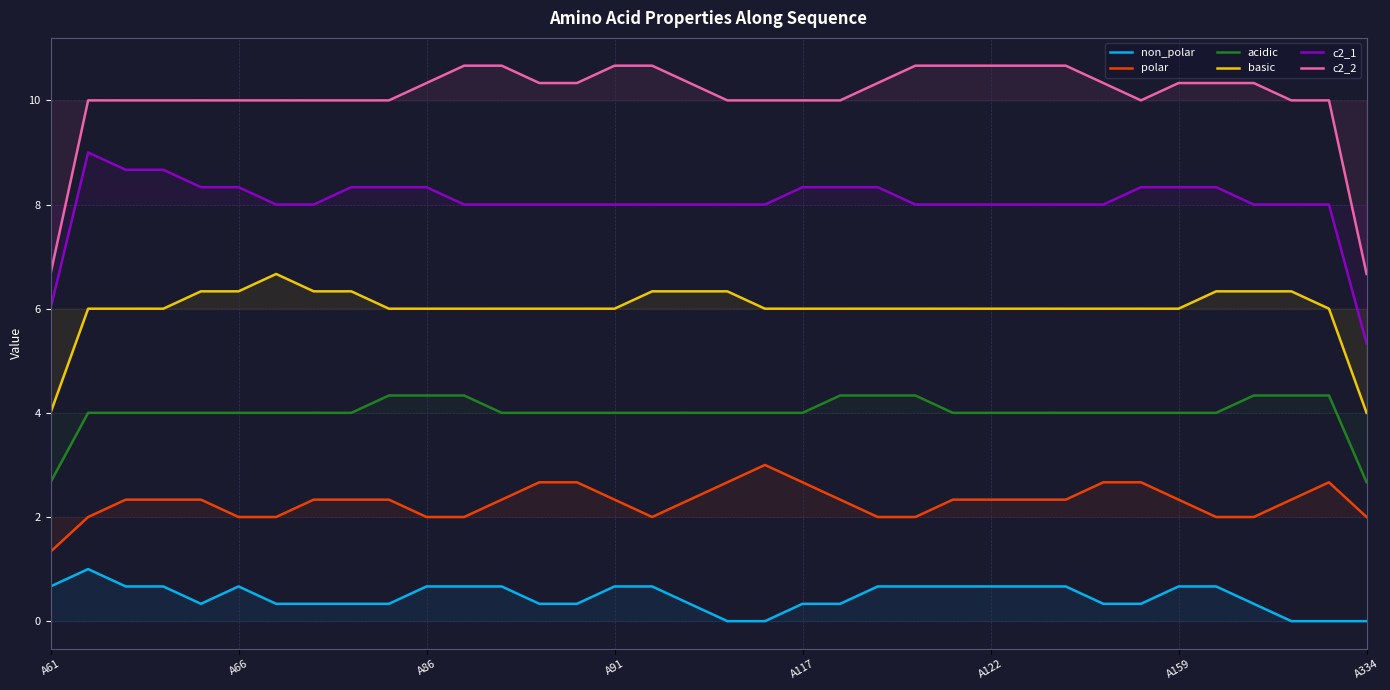

True or false: acidic and c2_1 intersect in this chart.

False